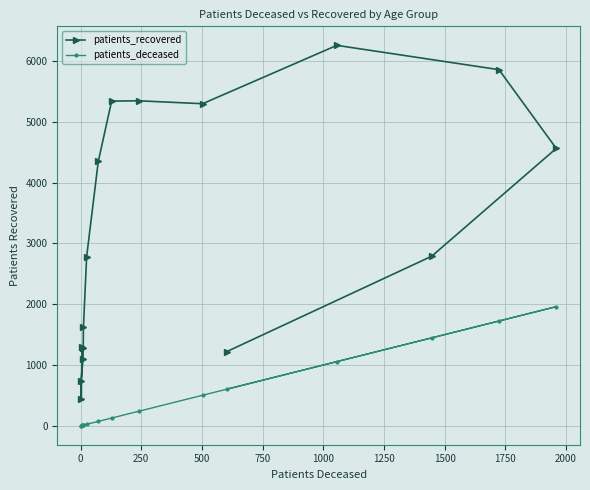

Reading left to right, list all the values displayed in this chart.

patients_recovered: 1300	441	735	1093	1285	1631	2779	4348	5341	5346	5298	6258	5858	4563	2790	1220
patients_deceased: 6	3	2	10	11	12	25	73	128	241	503	1056	1724	1960	1447	602